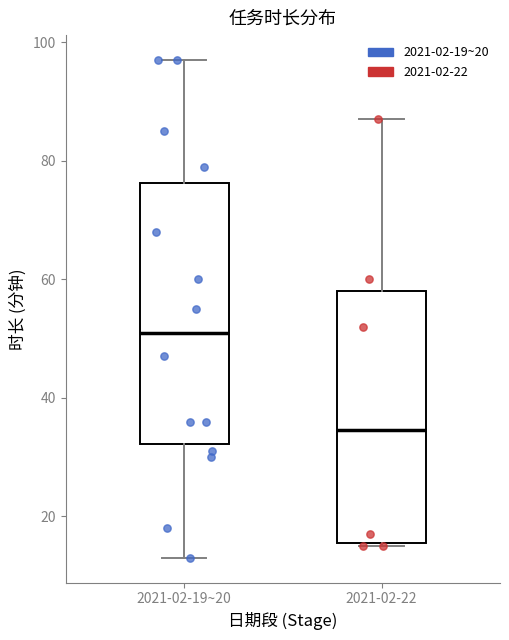

Reading left to right, transcribe this box plot: for each box, give where its median line is, the range the box spans, and where its two whiskers end, as read against the y-axis. The values are not printed on the chart, so give them approximately, as read against the axis.

2021-02-19~20: median 52, box 32 to 76, whiskers 14 to 98
2021-02-22: median 34, box 16 to 58, whiskers 16 to 88